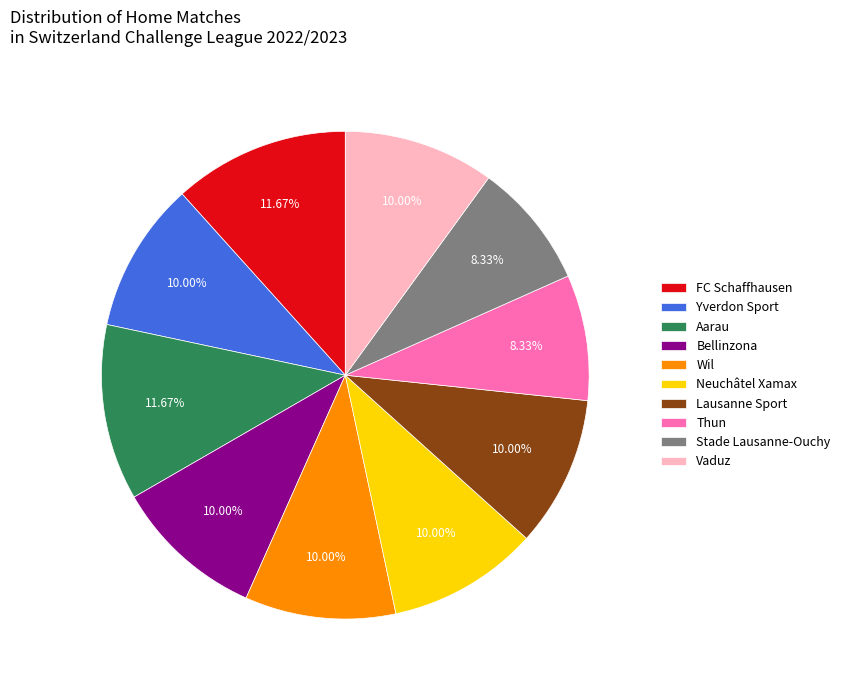

Does Lausanne Sport account for over 50% of the chart?

No